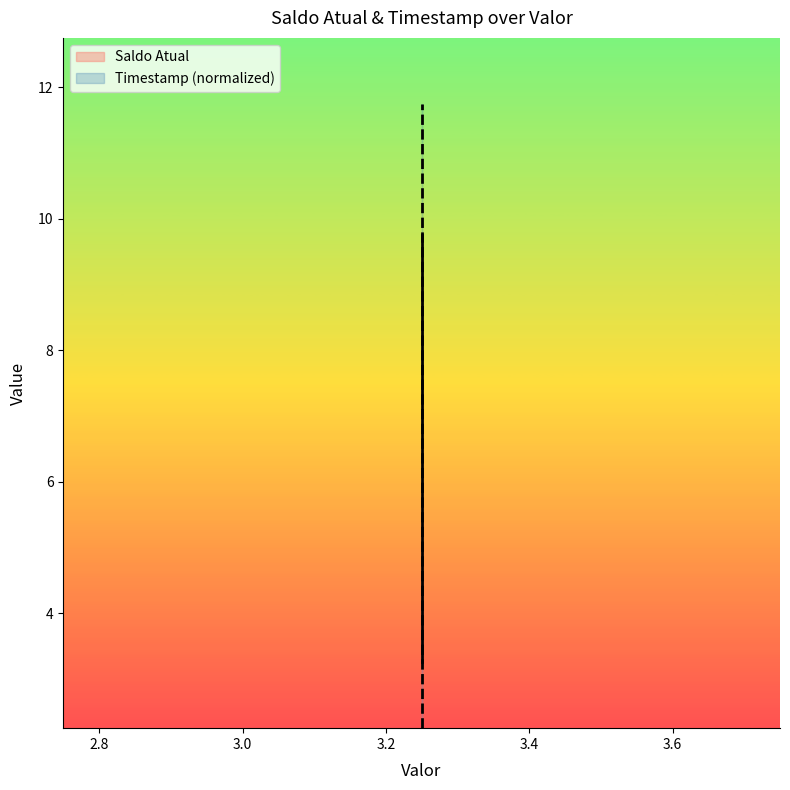

Which series has the largest total across all categories?

Timestamp (normalized)